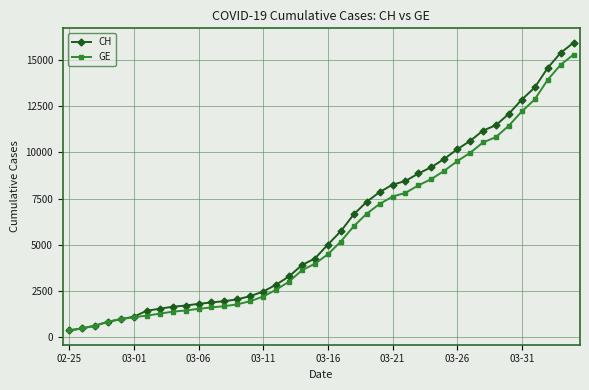

What is the difference between the maximum and minimum values in the GE series?

14909